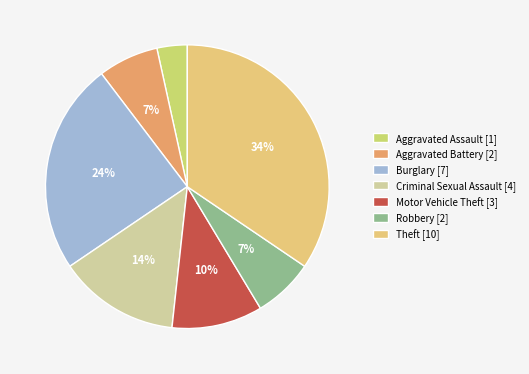

To the nearest percent, what is the combined percentage of Burglary and Aggravated Battery?

31%